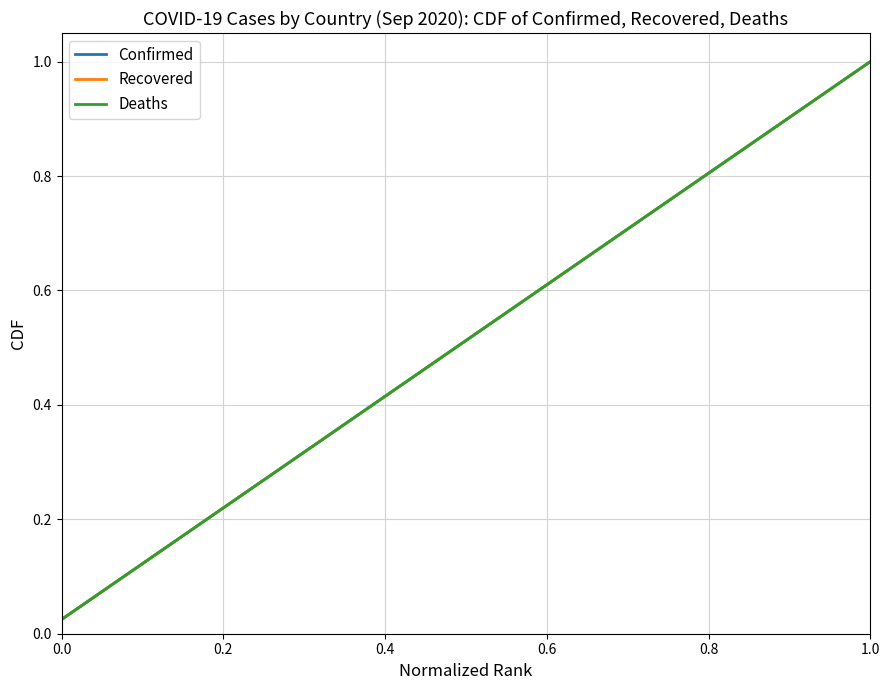

Does the chart have visible grid lines?

Yes